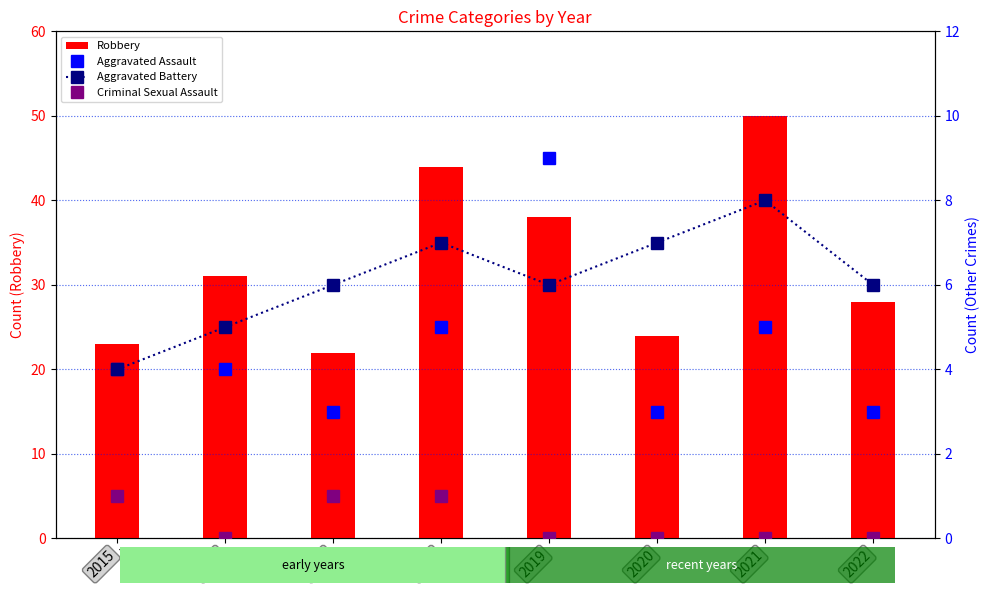

At which category is the sum across all series the highest?

2021